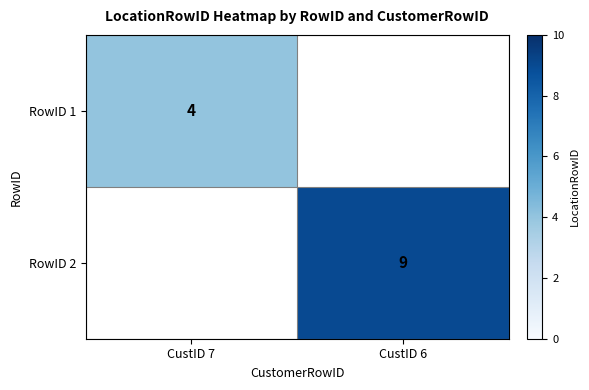

The RowID 2 series shows 15 at CustID 6. True or false?

False